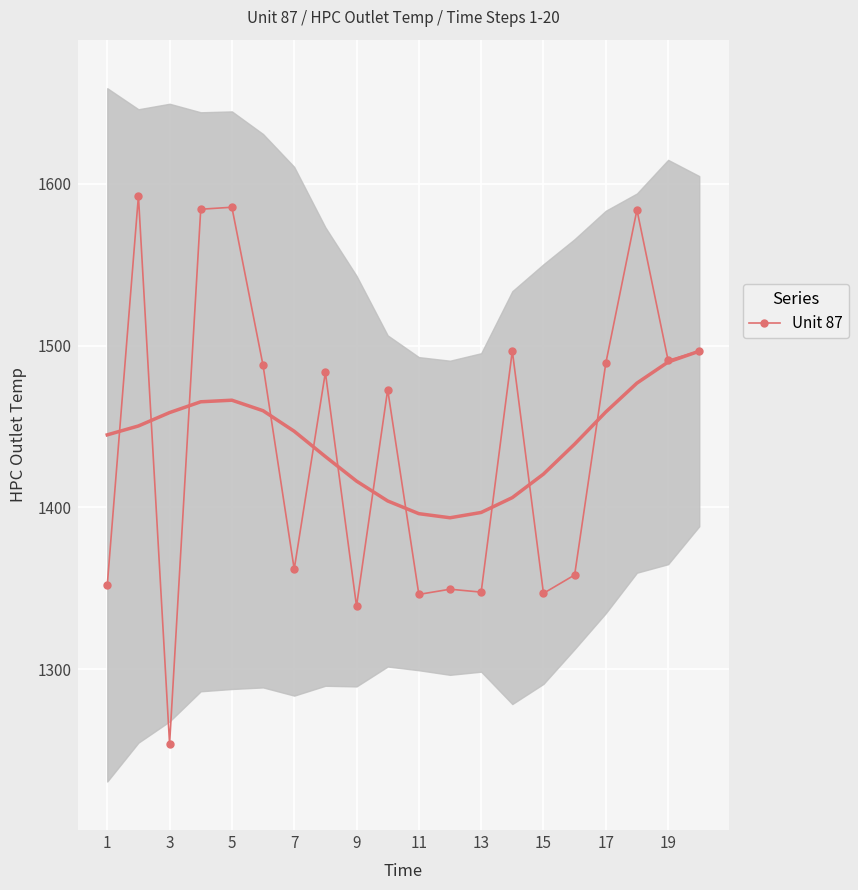

True or false: Unit 87 has a value of 412.9 at 15.

False